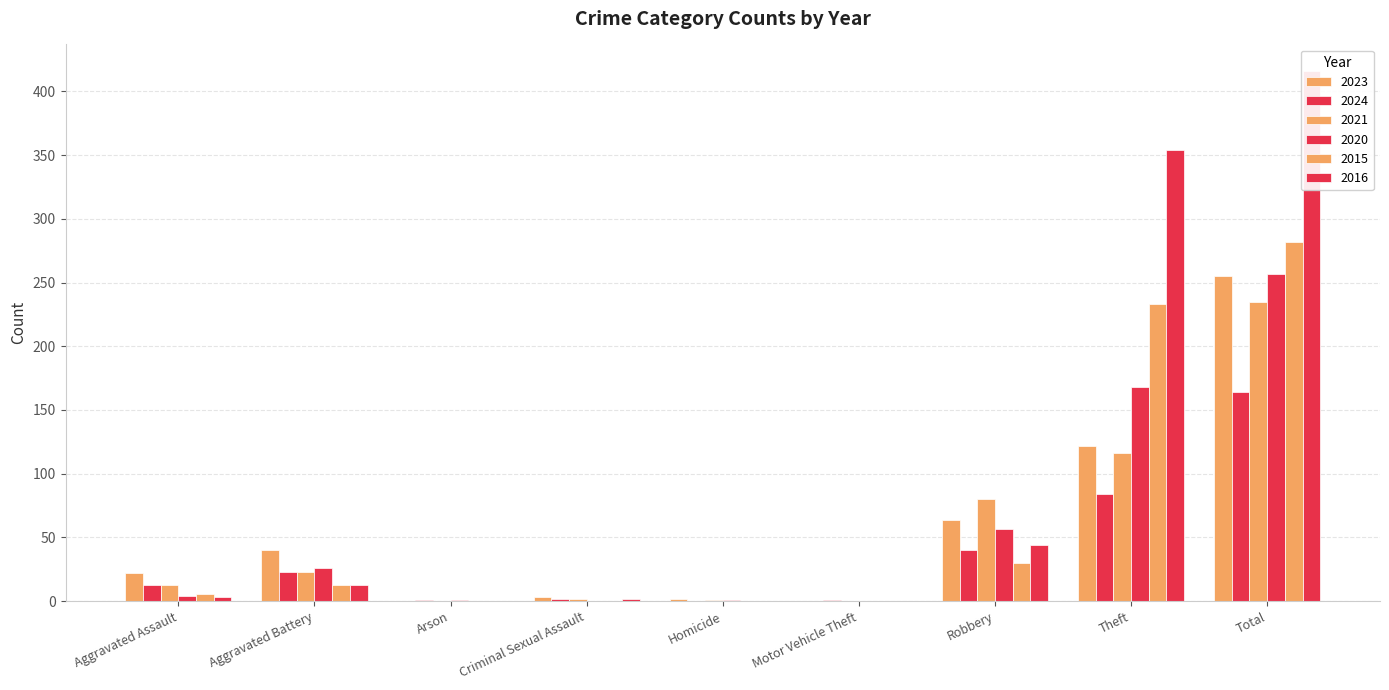

Read the 2015 value at Aggravated Assault.

6